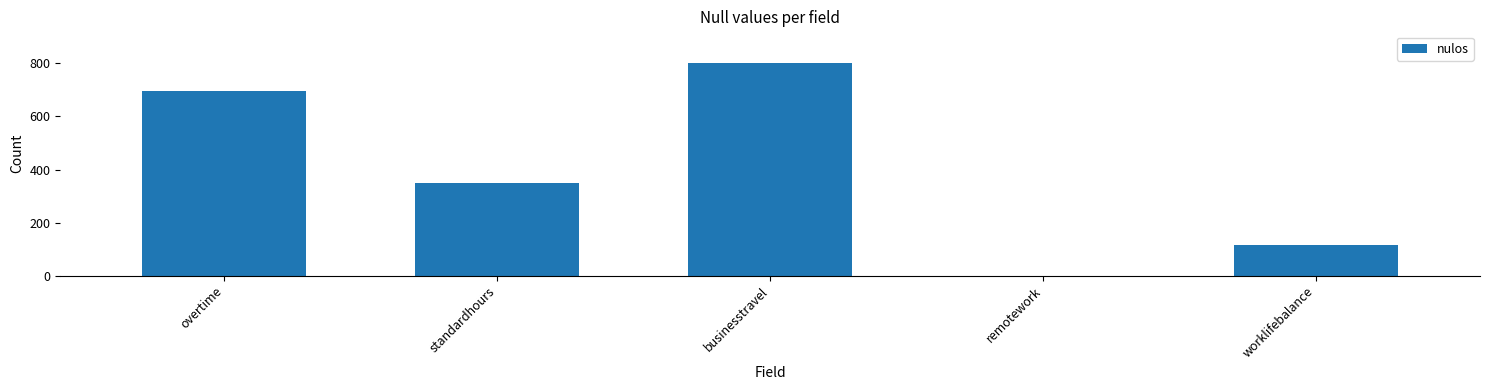

The value at standardhours is 351. True or false?

True